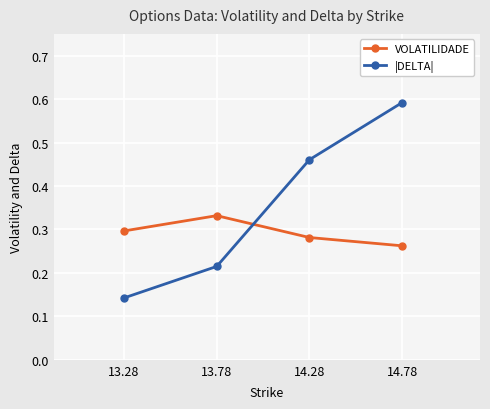

Which category has the lowest value across all series?

13.28